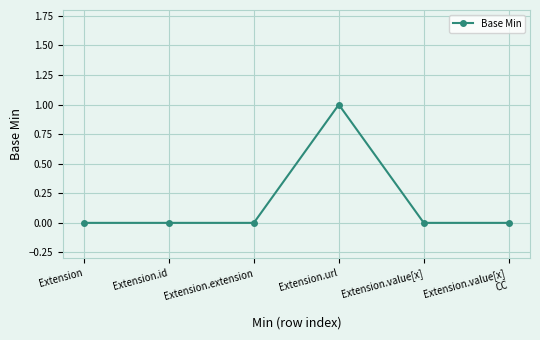

What is the change in value from Extension.id to Extension.url?

+1